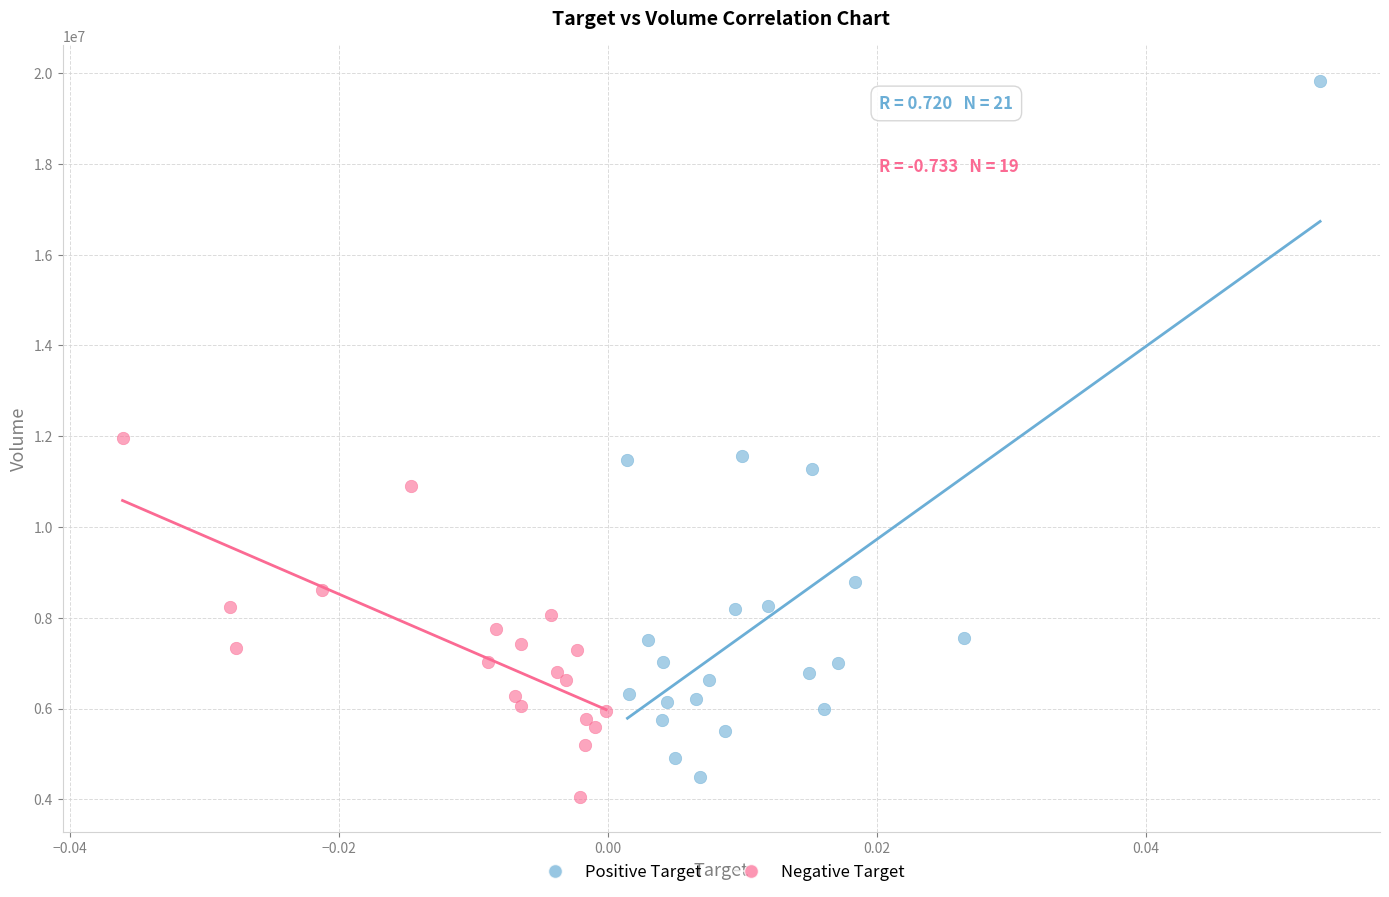

What are all the series names shown in the legend?

Positive Target, Negative Target